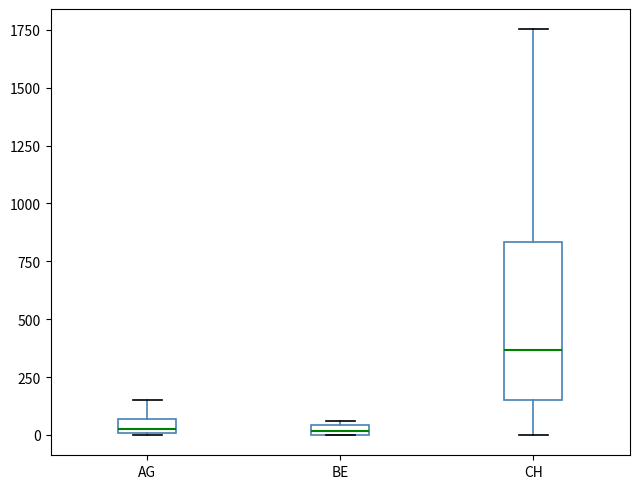

Which box has the highest median line?

CH